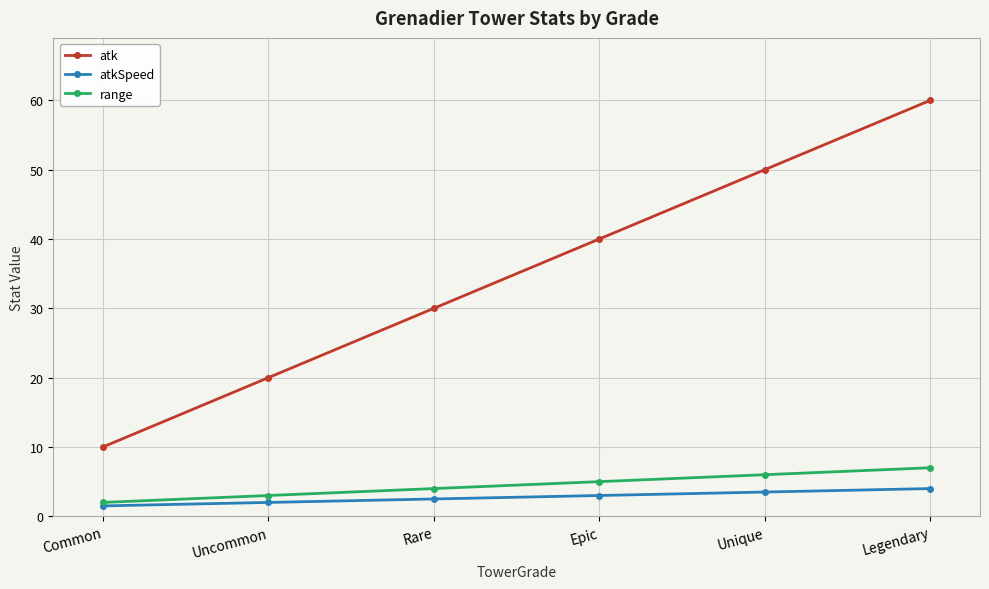

True or false: atk and atkSpeed intersect in this chart.

False